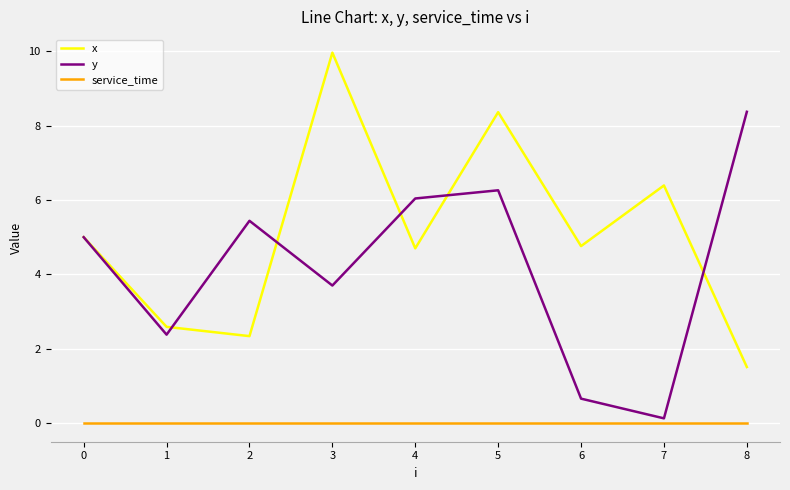

Which series ends up on top after the final intersection of y and x?

y